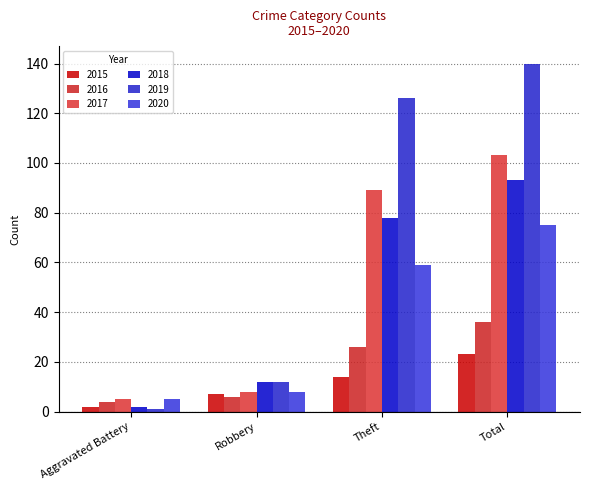

What is the difference between the highest and lowest values at Total?

117